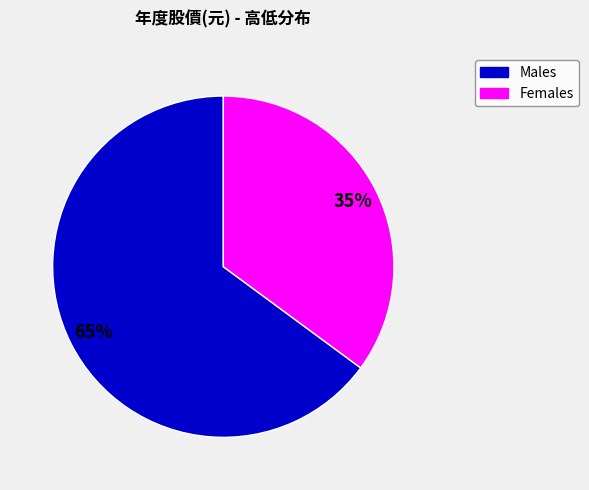

To the nearest percent, what is the average slice percentage?

50%